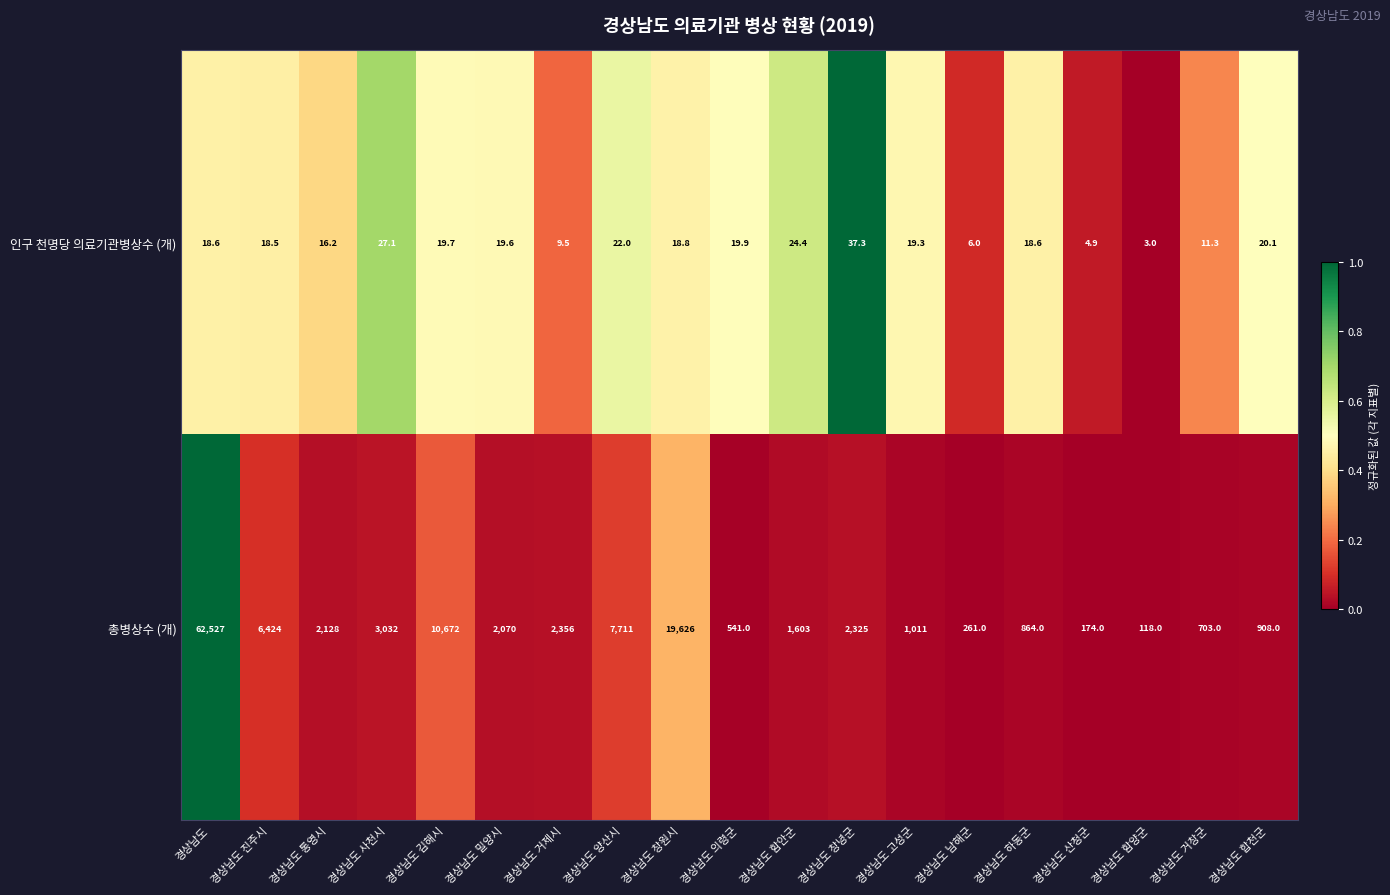

What value does the 인구 천명당 의료기관병상수 (개) series have at 경상남도 함양군?

3.0